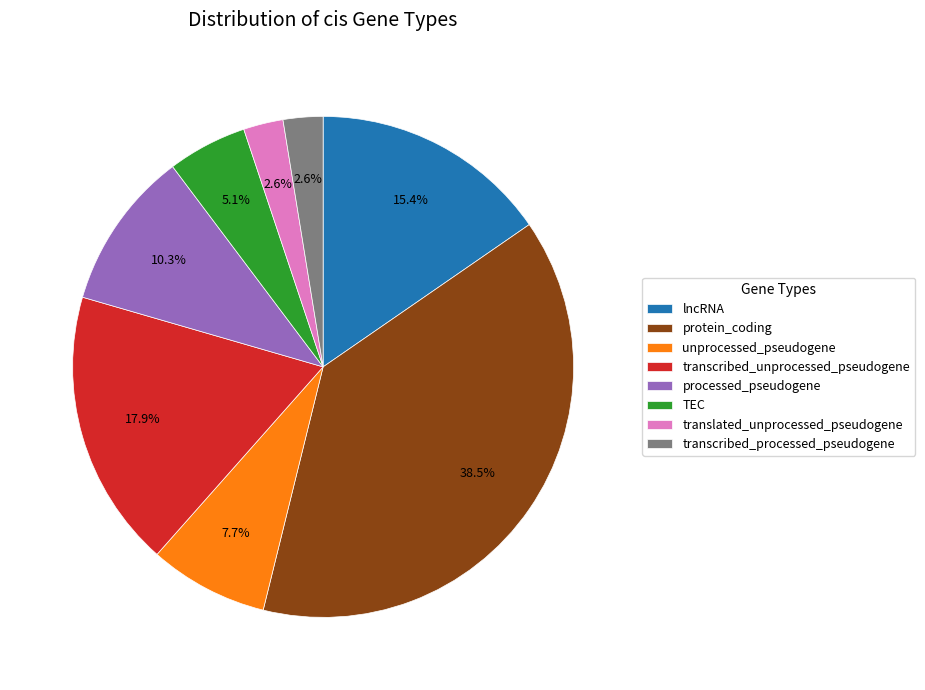

To the nearest percent, what portion does unprocessed_pseudogene represent?

8%